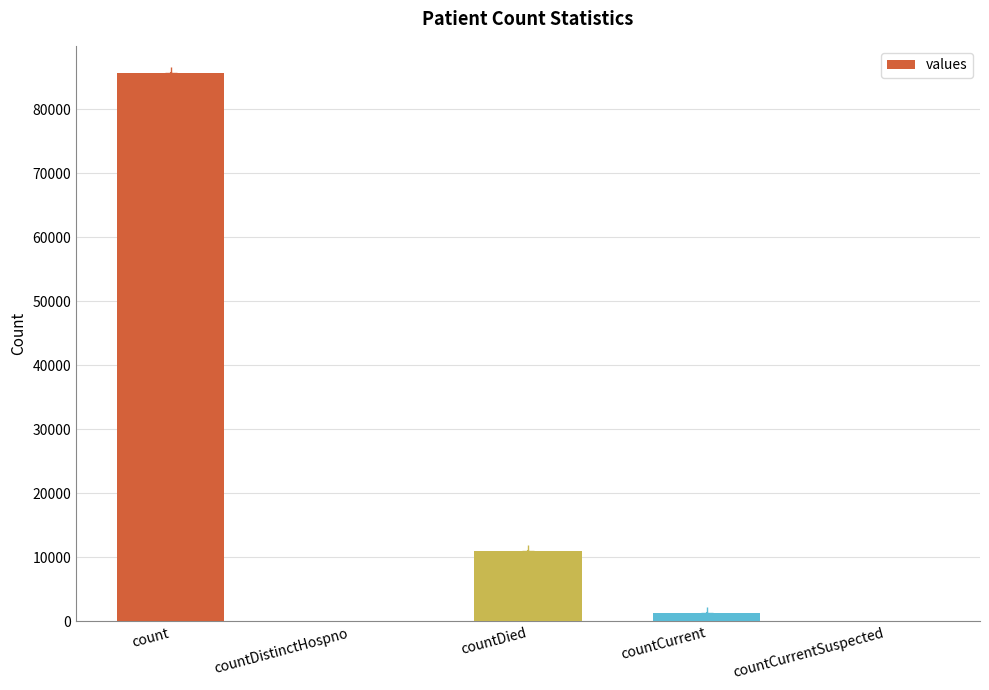

What is the greatest value displayed?

85616